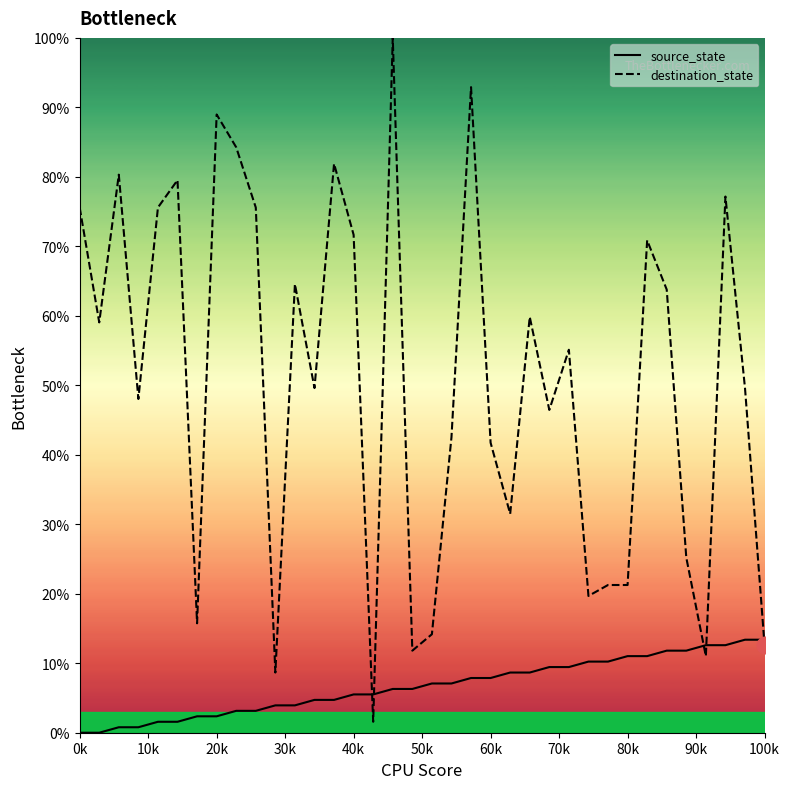

What is the difference between the maximum and minimum values in the source_state series?

13.4